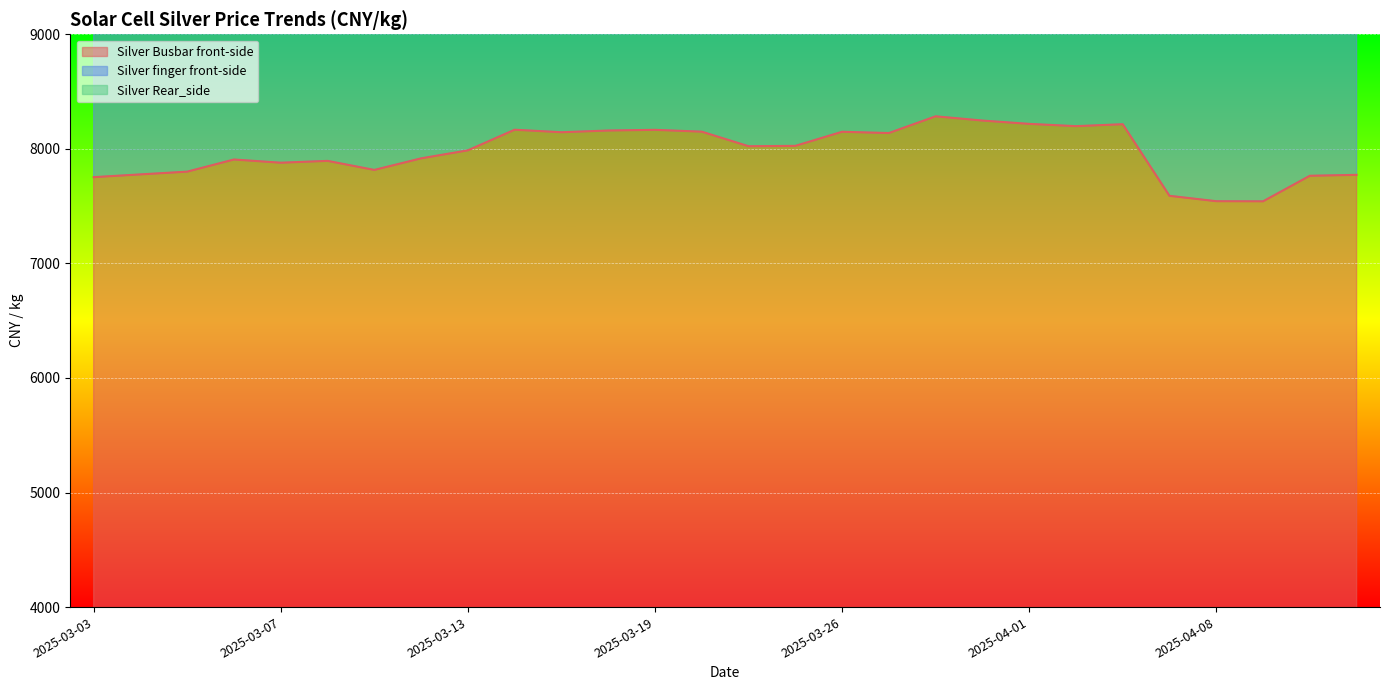

At which category is the sum across all series the highest?

2025-03-28